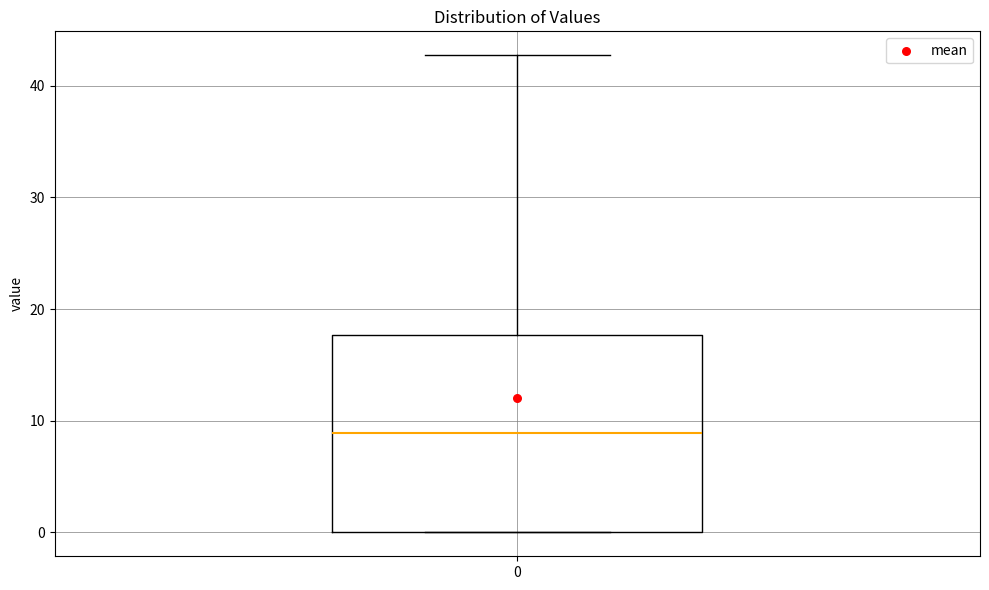

Transcribe this box plot: give where the median line is, the range the box spans, and where the two whiskers end, as read against the y-axis. The values are not printed on the chart, so give them approximately, as read against the axis.

median 9, box 0 to 18, whiskers 0 to 43